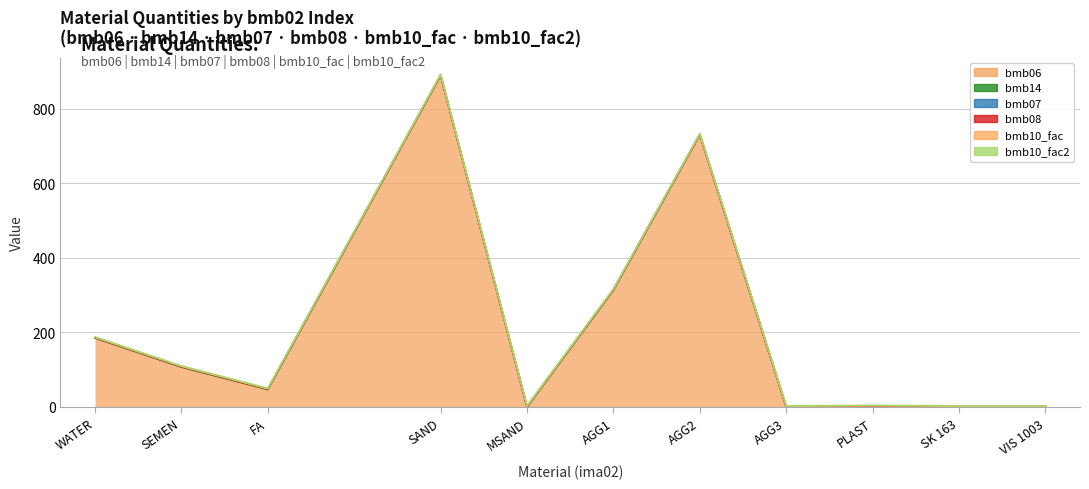

True or false: bmb06 and bmb14 cross at least once.

False